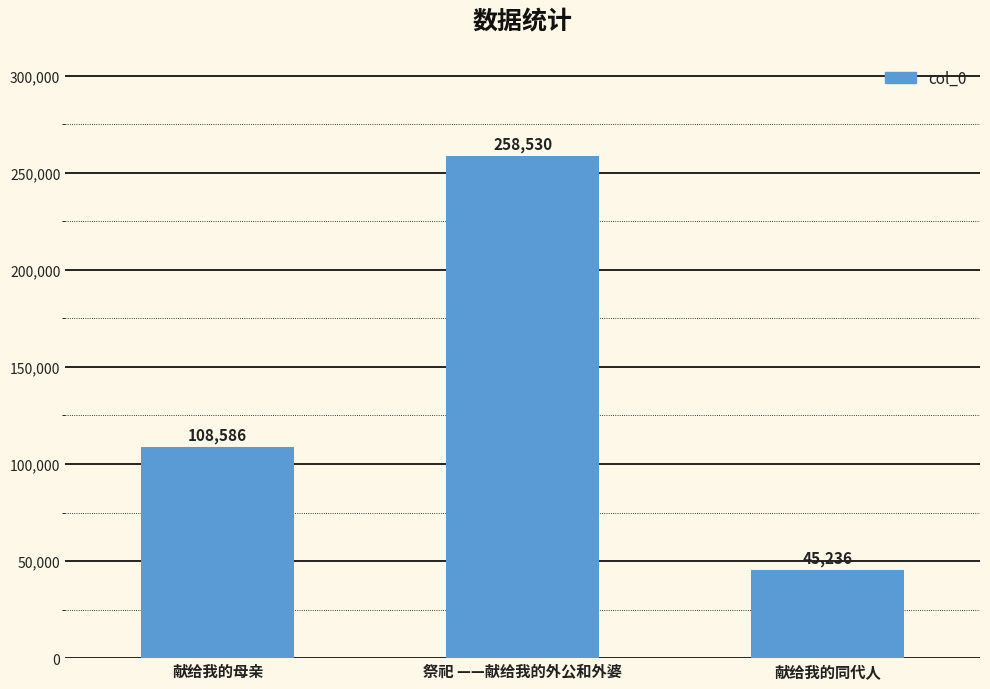

Count the number of categories in the chart.

3